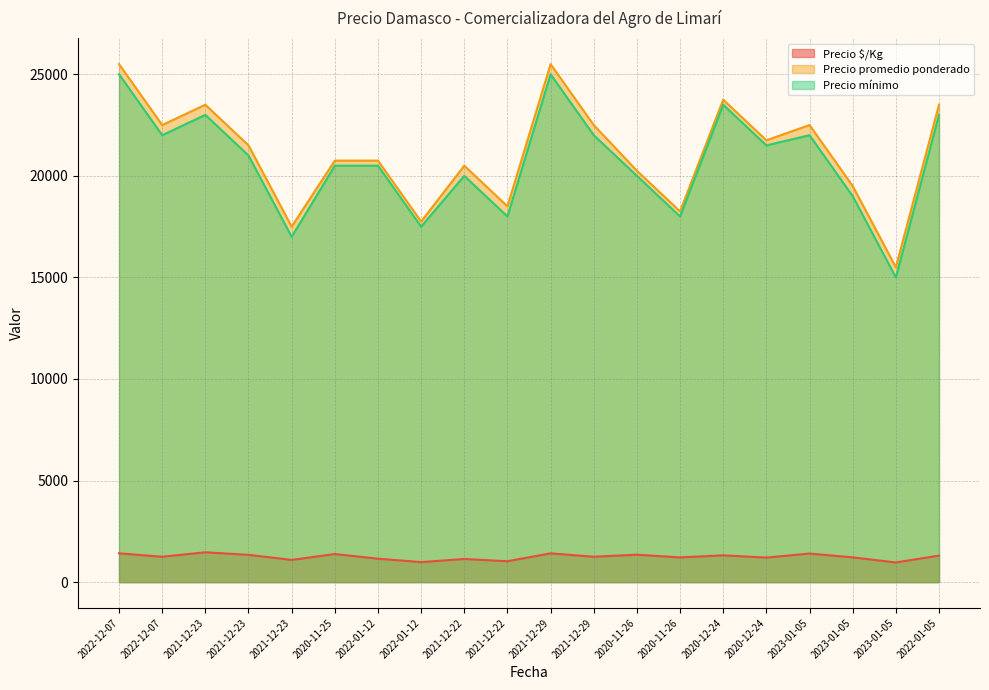

Reading left to right, list all the values displayed in this chart.

Precio $/Kg: 2022-12-07=1417	2022-12-07=1250	2021-12-23=1469	2021-12-23=1344	2021-12-23=1094	2020-11-25=1383	2022-01-12=1153	2022-01-12=986	2021-12-22=1139	2021-12-22=1028	2021-12-29=1417	2021-12-29=1250	2020-11-26=1350	2020-11-26=1217	2020-12-24=1319	2020-12-24=1208	2023-01-05=1406	2023-01-05=1219	2023-01-05=969	2022-01-05=1306
Precio promedio ponderado: 2022-12-07=25500	2022-12-07=22500	2021-12-23=23500	2021-12-23=21500	2021-12-23=17500	2020-11-25=20750	2022-01-12=20750	2022-01-12=17750	2021-12-22=20500	2021-12-22=18500	2021-12-29=25500	2021-12-29=22500	2020-11-26=20250	2020-11-26=18250	2020-12-24=23750	2020-12-24=21750	2023-01-05=22500	2023-01-05=19500	2023-01-05=15500	2022-01-05=23500
Precio mínimo: 2022-12-07=25000	2022-12-07=22000	2021-12-23=23000	2021-12-23=21000	2021-12-23=17000	2020-11-25=20500	2022-01-12=20500	2022-01-12=17500	2021-12-22=20000	2021-12-22=18000	2021-12-29=25000	2021-12-29=22000	2020-11-26=20000	2020-11-26=18000	2020-12-24=23500	2020-12-24=21500	2023-01-05=22000	2023-01-05=19000	2023-01-05=15000	2022-01-05=23000